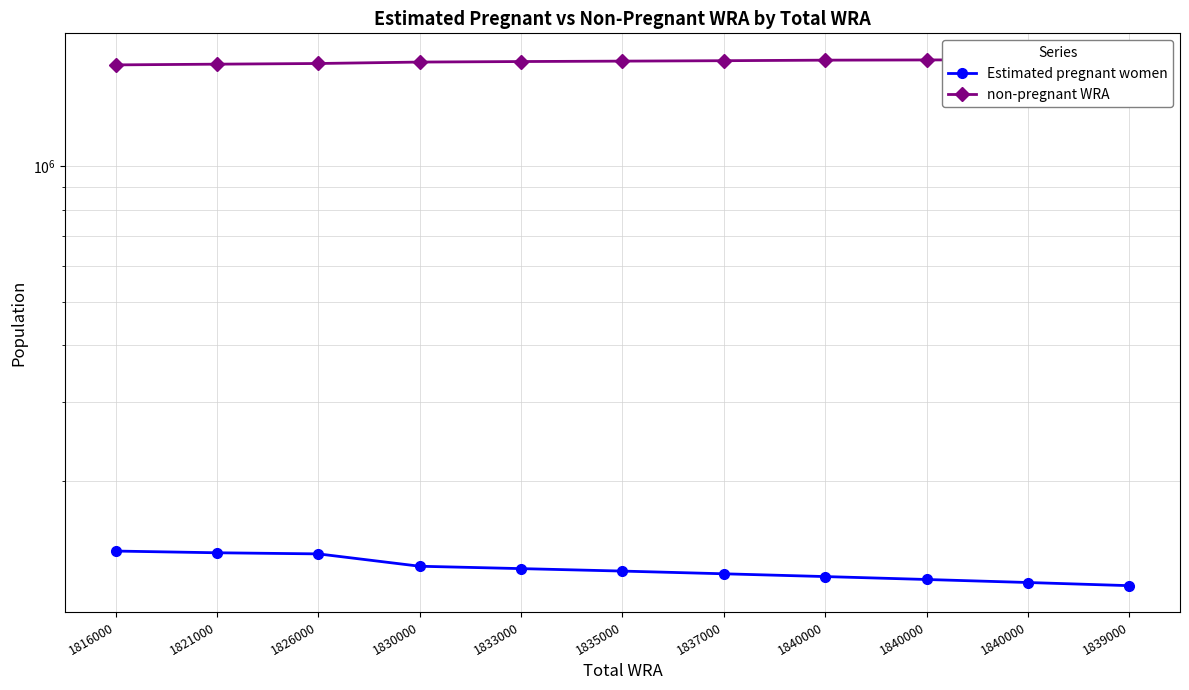

What is the difference between the Estimated pregnant women values at 1839000 and 1830000?

12218.8